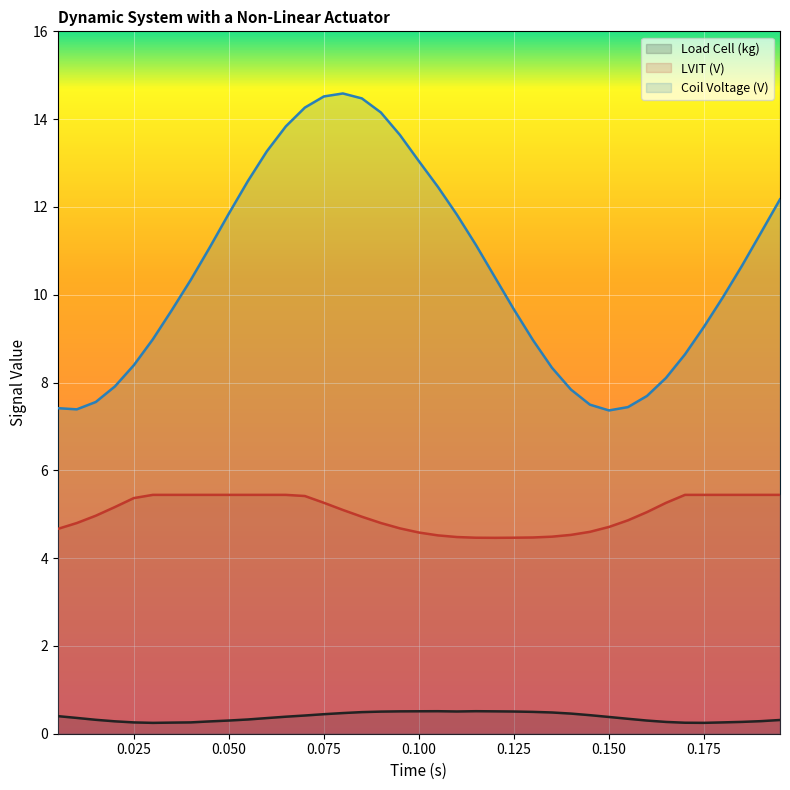

True or false: Coil Voltage (V) and LVIT (V) cross at least once.

False